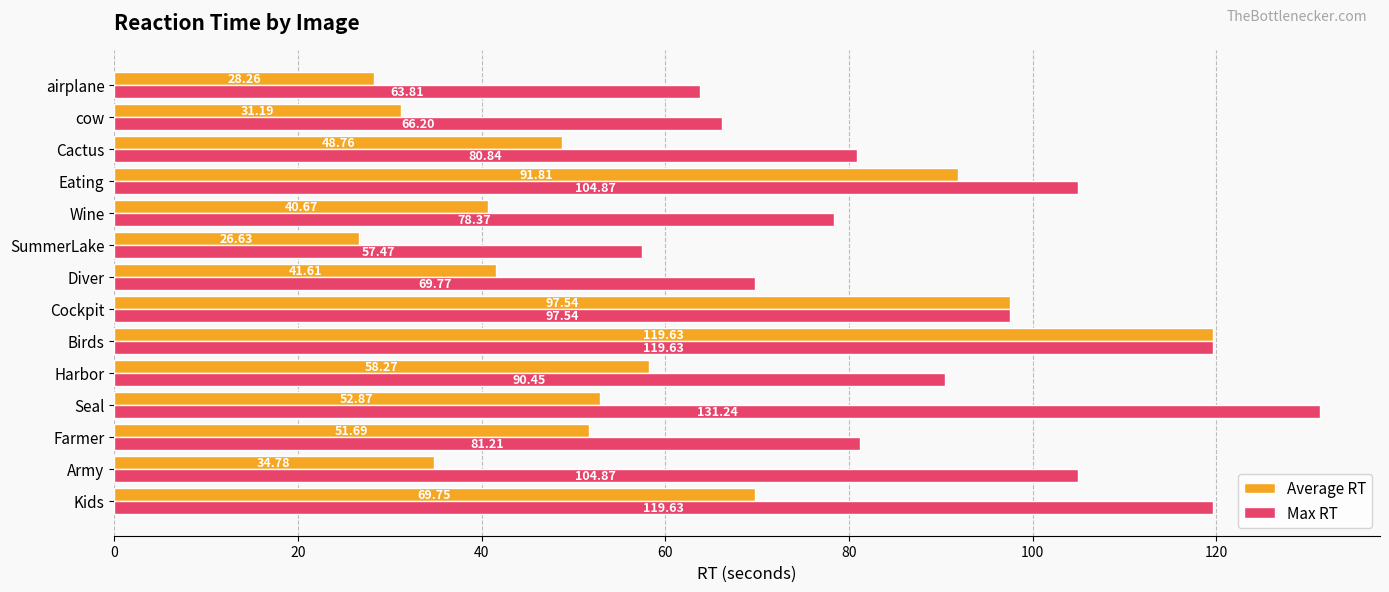

Where is Average RT nearest to the value 73?

Kids